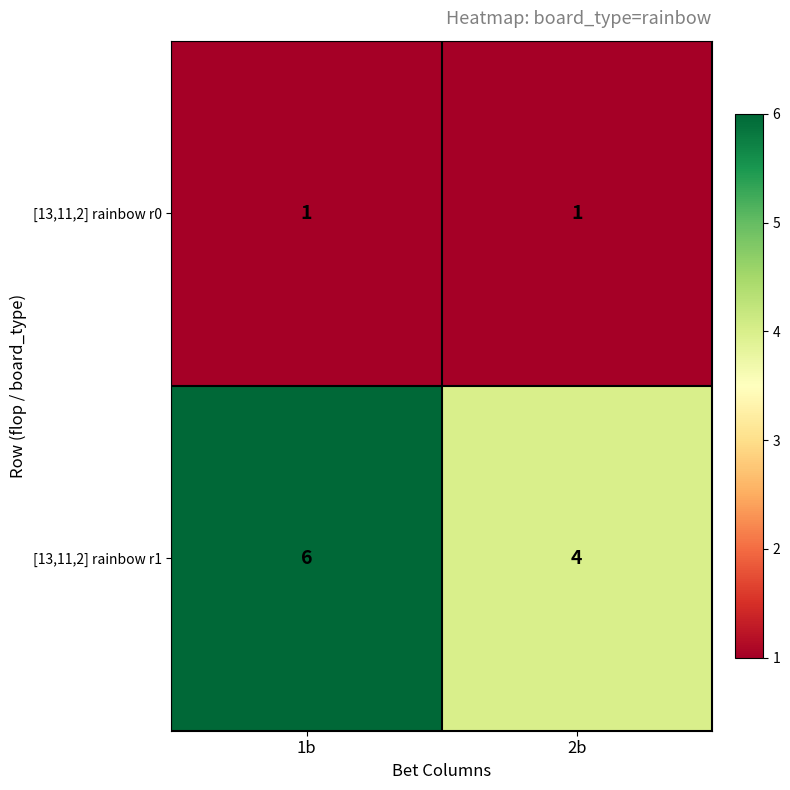

Reading left to right, list all the values displayed in this chart.

[13,11,2] rainbow r0: 1b=1	2b=1
[13,11,2] rainbow r1: 1b=6	2b=4